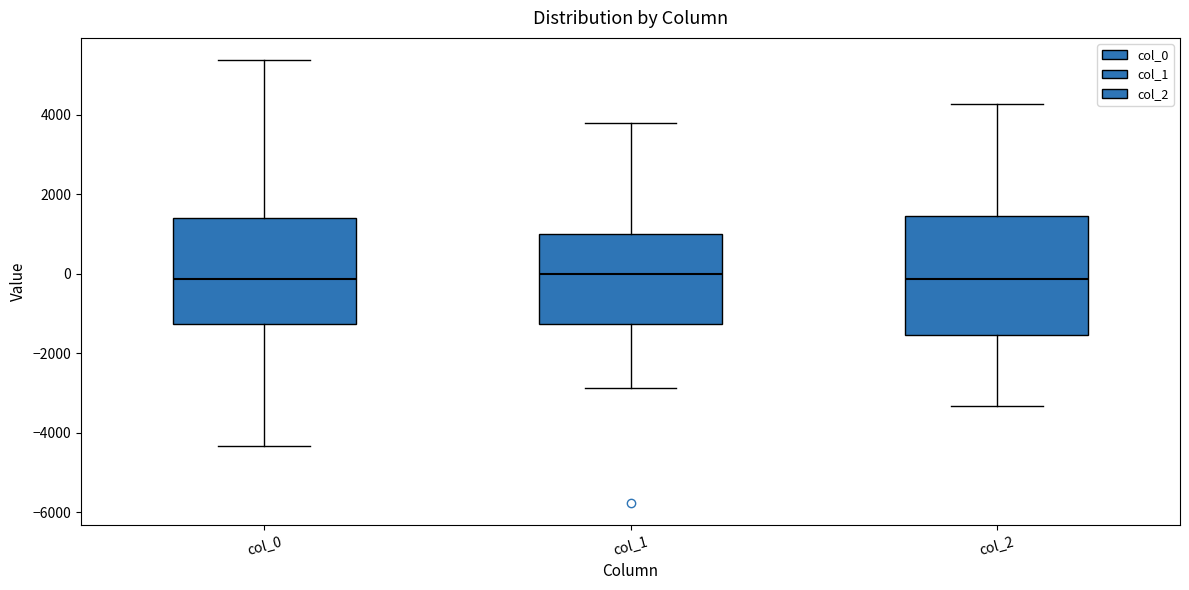

Reading left to right, read every box against the y-axis: the position of its median line, the range the box covers, and the ends of its whiskers. The values are not printed on the chart, so give them approximately, as read against the axis.

col_0: median -200, box -1200 to 1400, whiskers -4400 to 5400
col_1: median 0, box -1200 to 1000, whiskers -2800 to 3800
col_2: median -200, box -1600 to 1400, whiskers -3400 to 4200